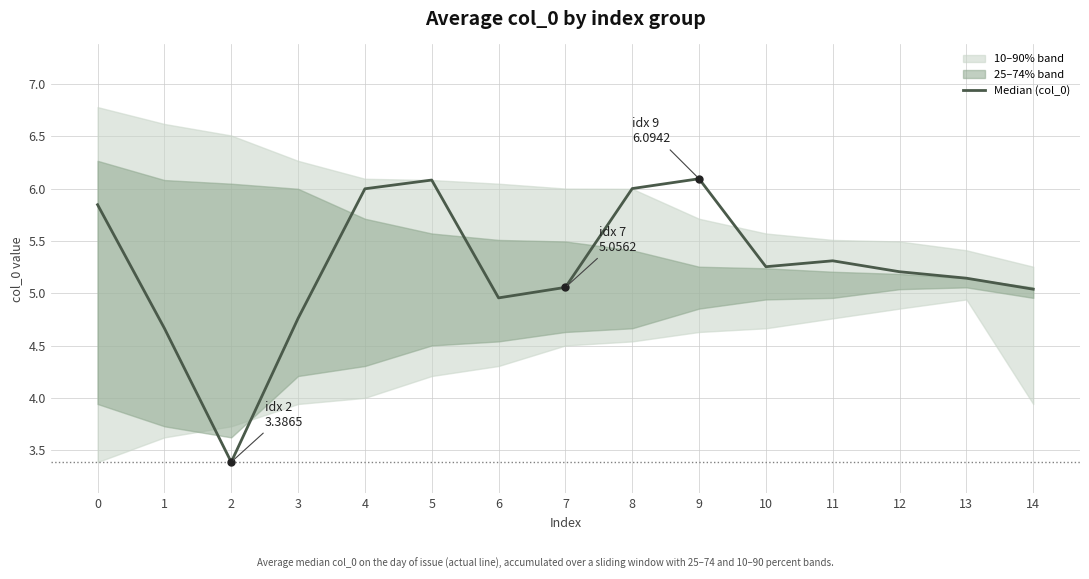

What is the value of the 8th point from the left?

5.1